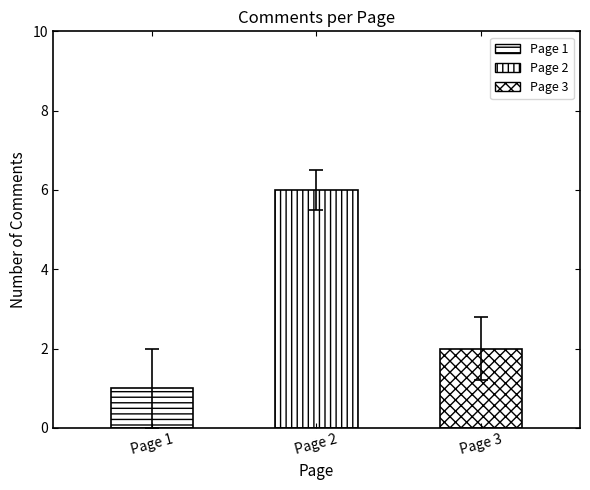

What is the difference between the second highest and minimum values?

1